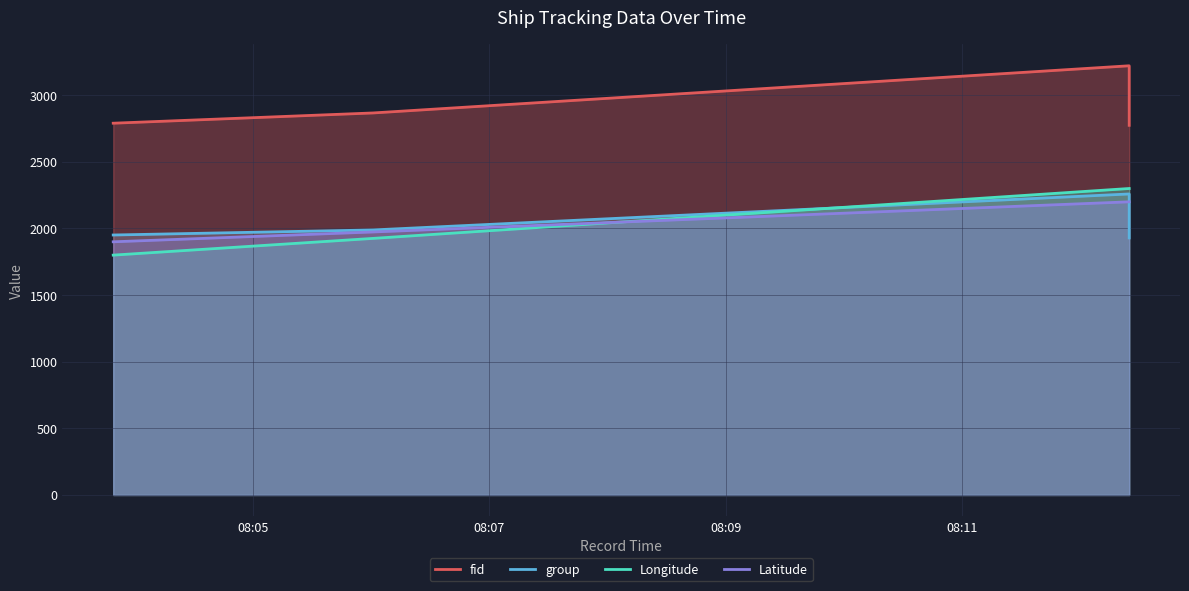

Which category has the highest value across all series?

2024-04-29 08:12:25